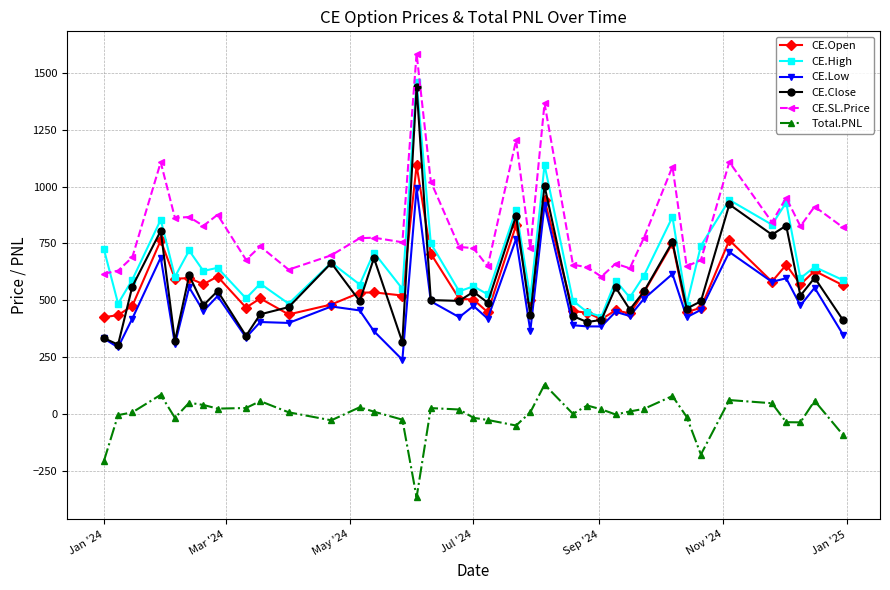

Which series has the largest total across all categories?

CE.SL.Price